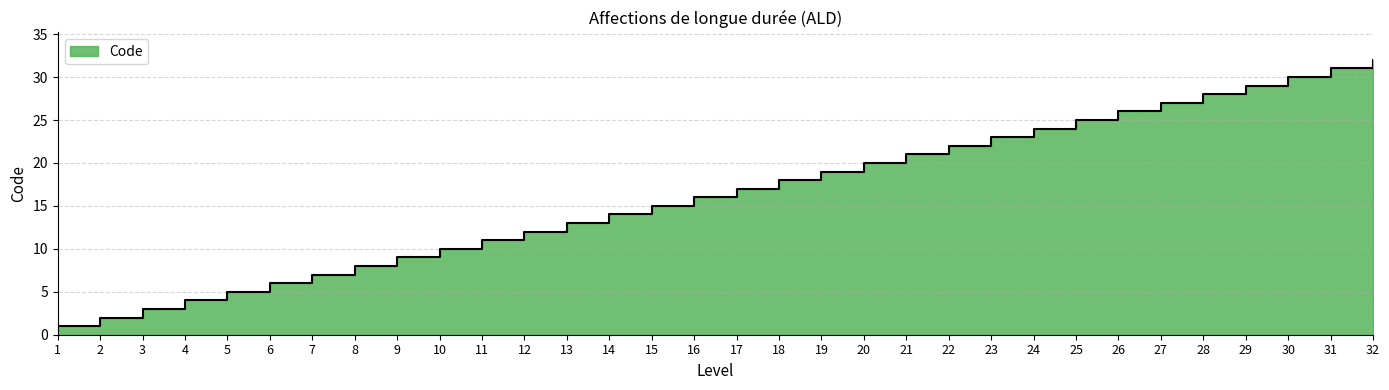

How many lines are shown in the chart?

1